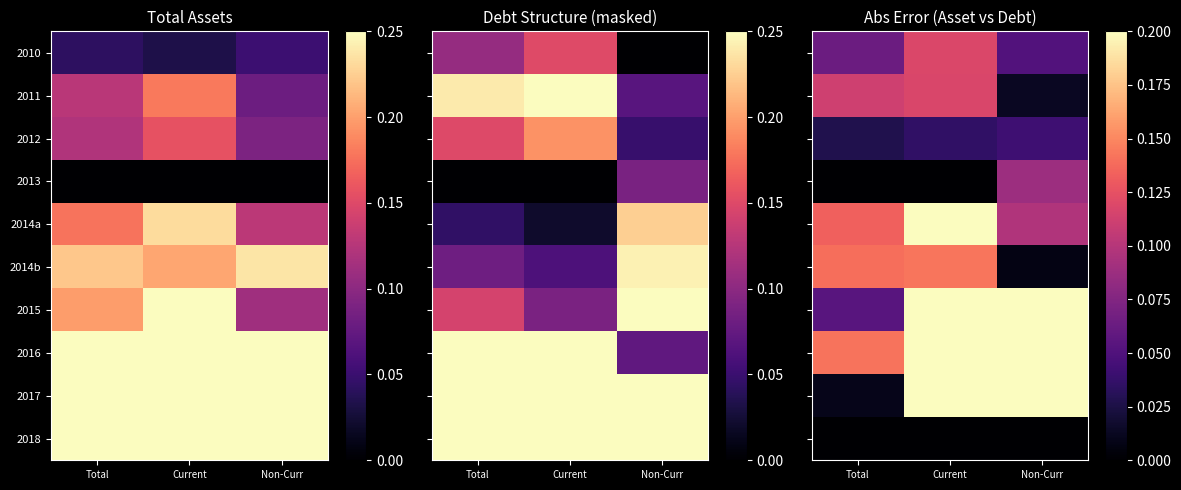

Is it true that 2016 equals 0.2 at Non-Curr?

False